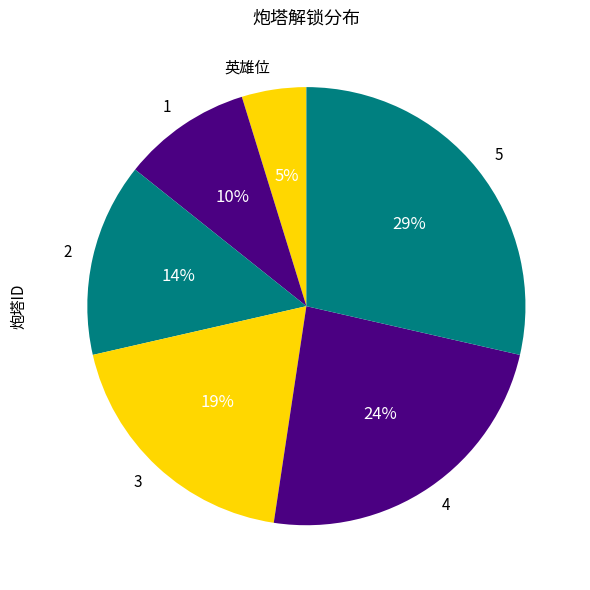

How many slices are in this pie chart?

6